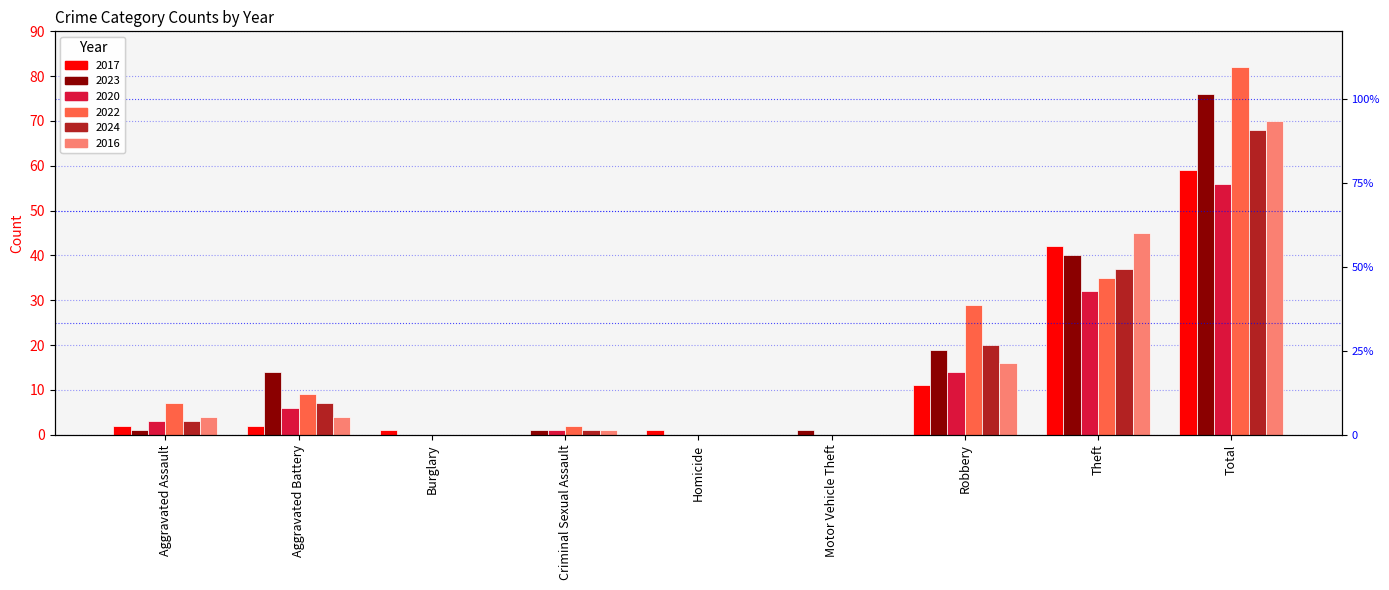

Between Aggravated Battery and Motor Vehicle Theft, which is larger?

Aggravated Battery